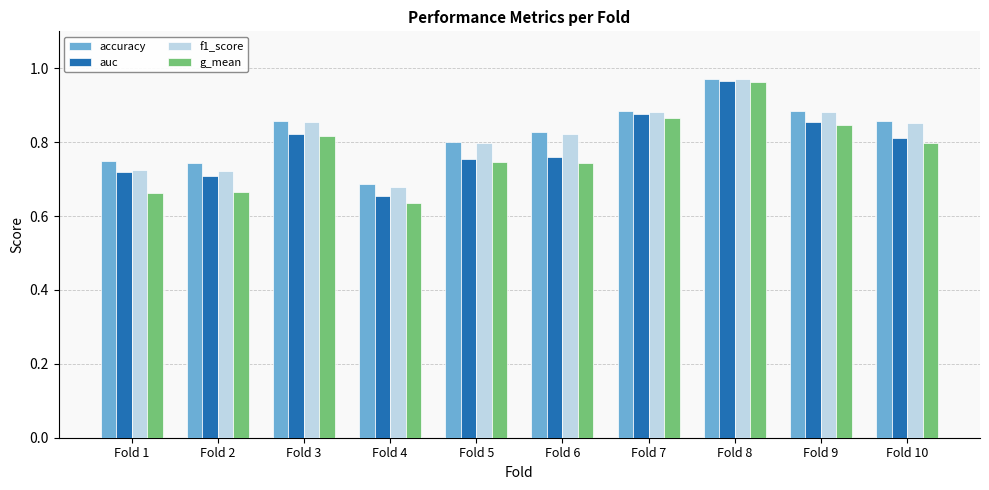

The auc series shows 0.7 at Fold 2. True or false?

True